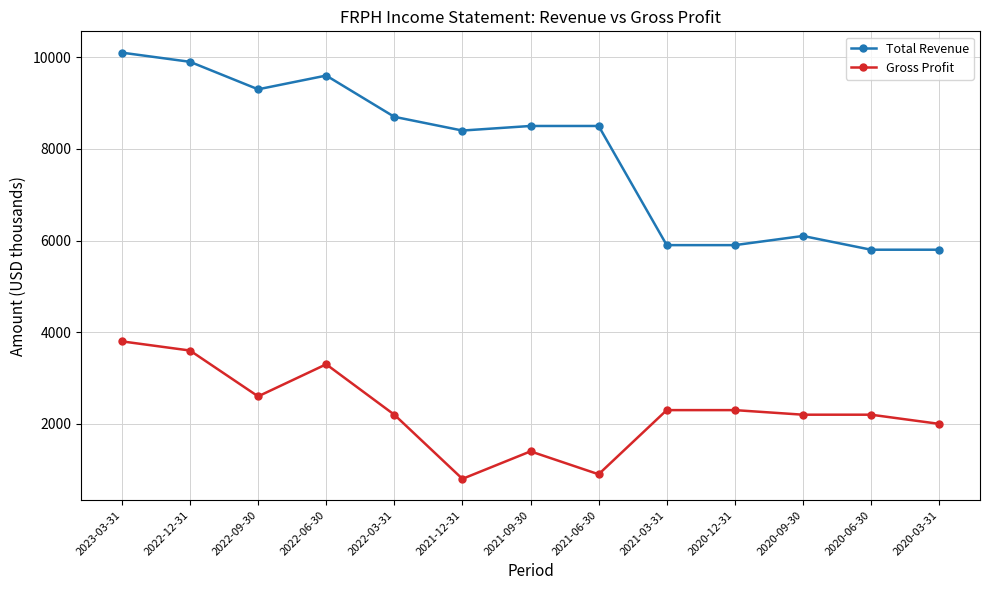

Reading right to left, what are all the values shown in this chart?

Total Revenue: 2020-03-31=5800	2020-06-30=5800	2020-09-30=6100	2020-12-31=5900	2021-03-31=5900	2021-06-30=8500	2021-09-30=8500	2021-12-31=8400	2022-03-31=8700	2022-06-30=9600	2022-09-30=9300	2022-12-31=9900	2023-03-31=10100
Gross Profit: 2020-03-31=2000	2020-06-30=2200	2020-09-30=2200	2020-12-31=2300	2021-03-31=2300	2021-06-30=900	2021-09-30=1400	2021-12-31=800	2022-03-31=2200	2022-06-30=3300	2022-09-30=2600	2022-12-31=3600	2023-03-31=3800